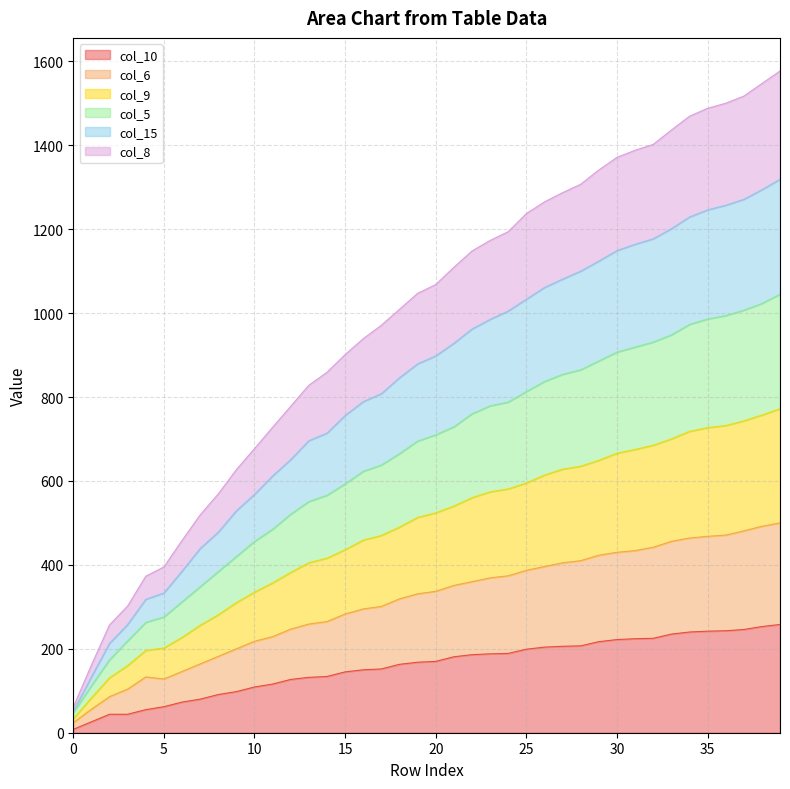

How many lines are shown in the chart?

6